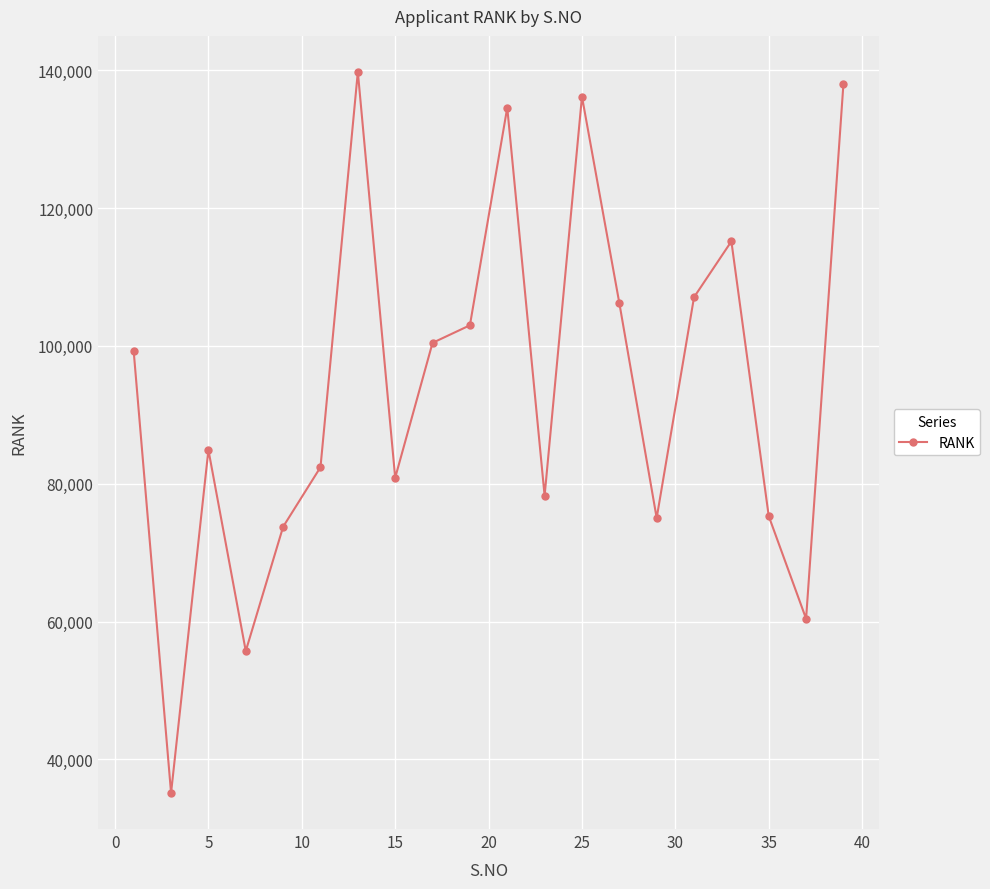

How many interior local peaks (higher than both neighbors) does the data have?

5